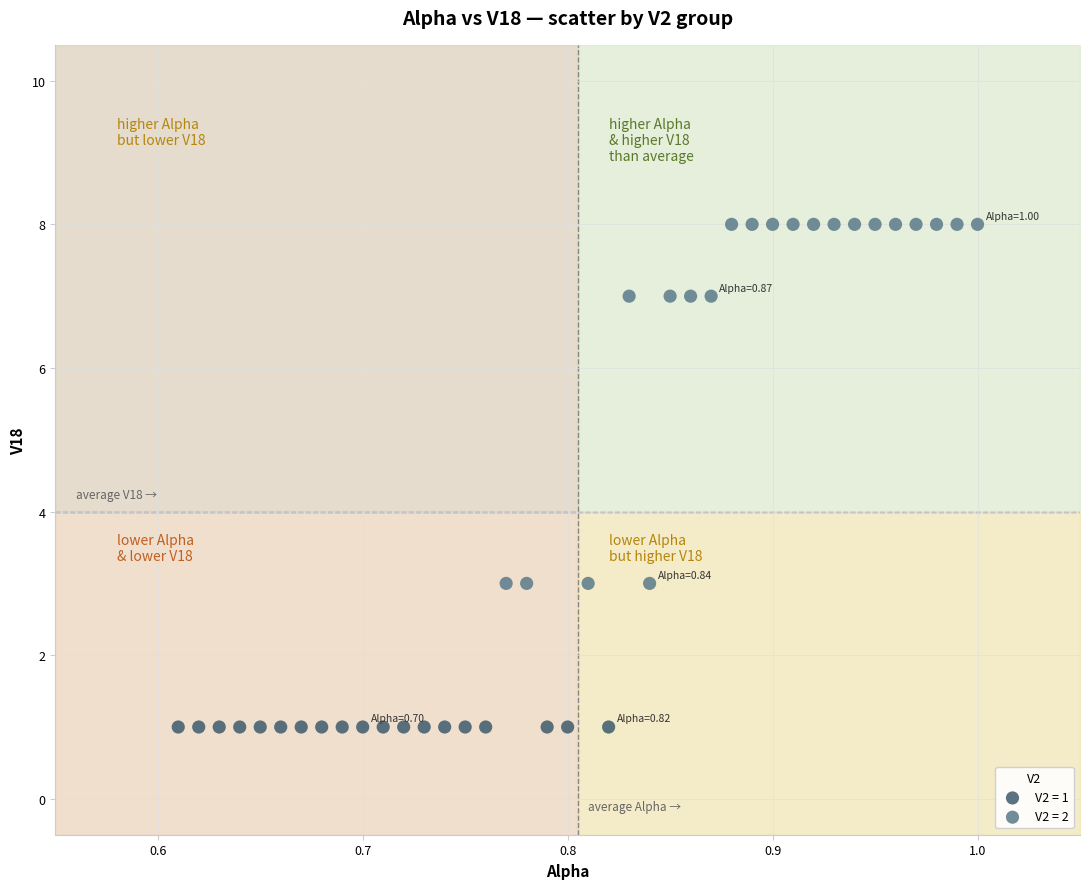

Which series reaches the maximum Y coordinate?

V2 = 2